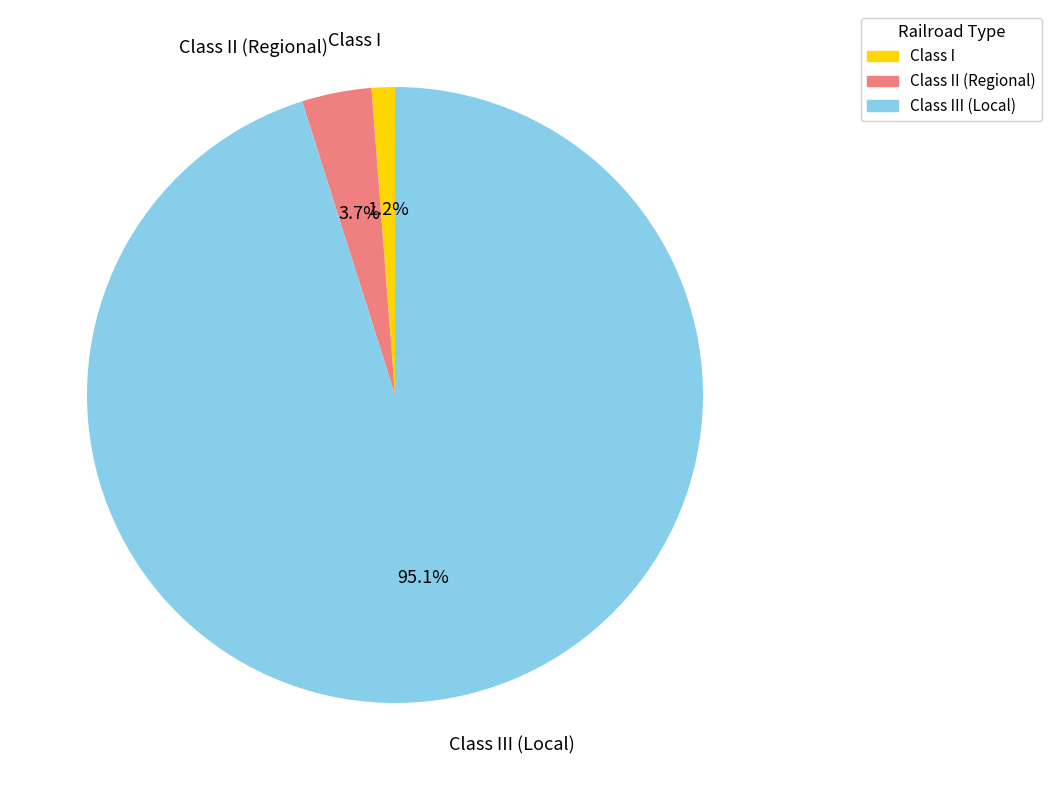

To the nearest percent, what portion does Class I represent?

1%